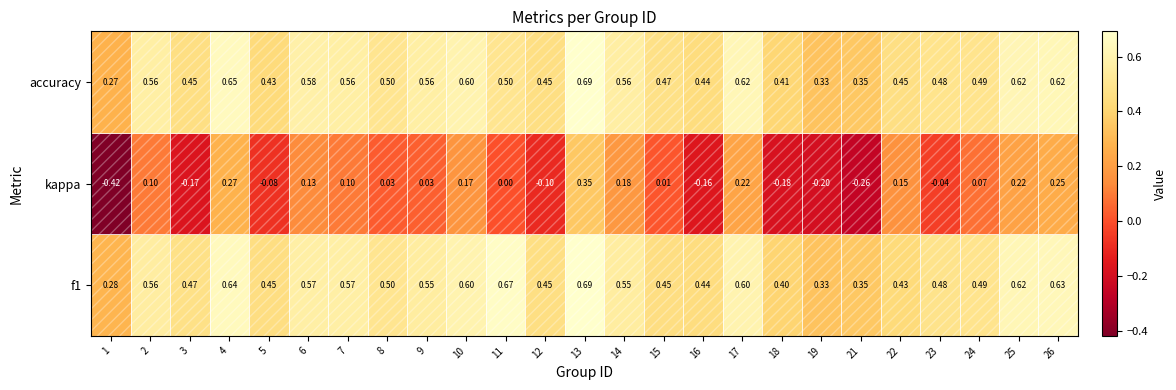

Between 7 and 21, which series saw the biggest shift?

kappa